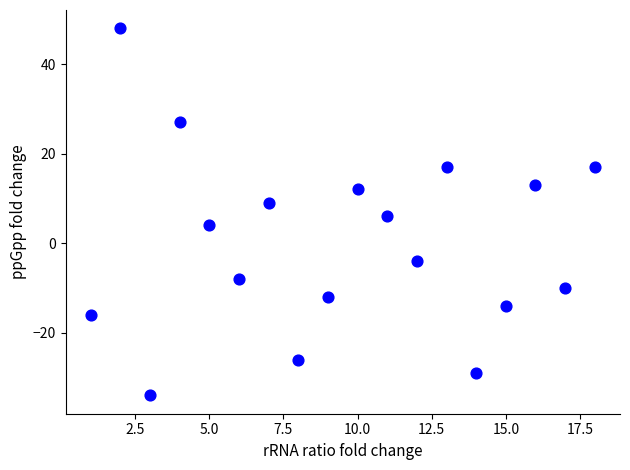

What Y value in the scatter plot is closest to 7?

6